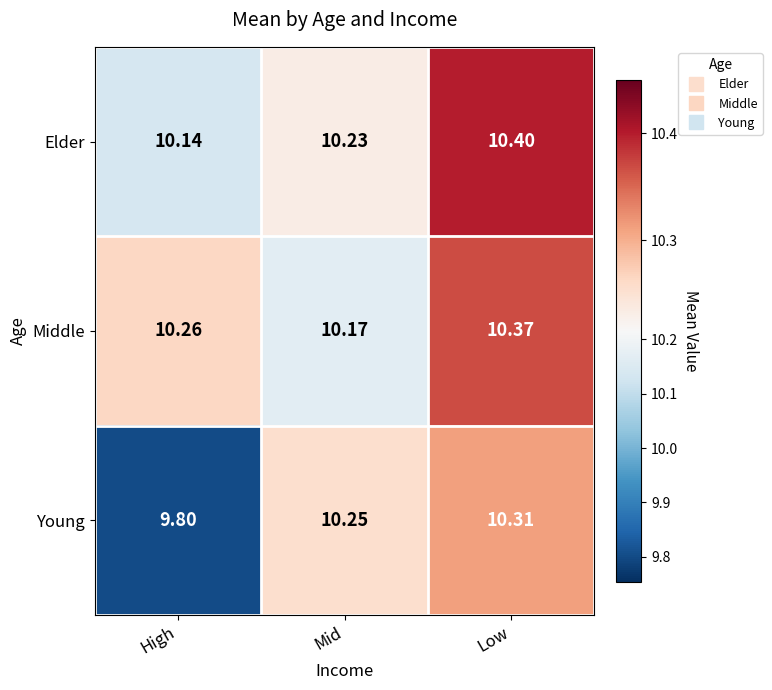

Where is Young nearest to the value 10?

High